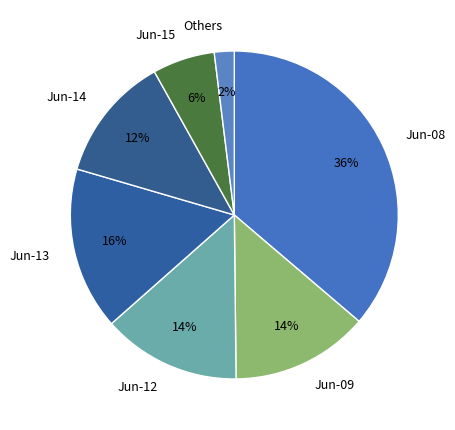

Do Jun-15 and Jun-12 together represent more than half of the pie?

No